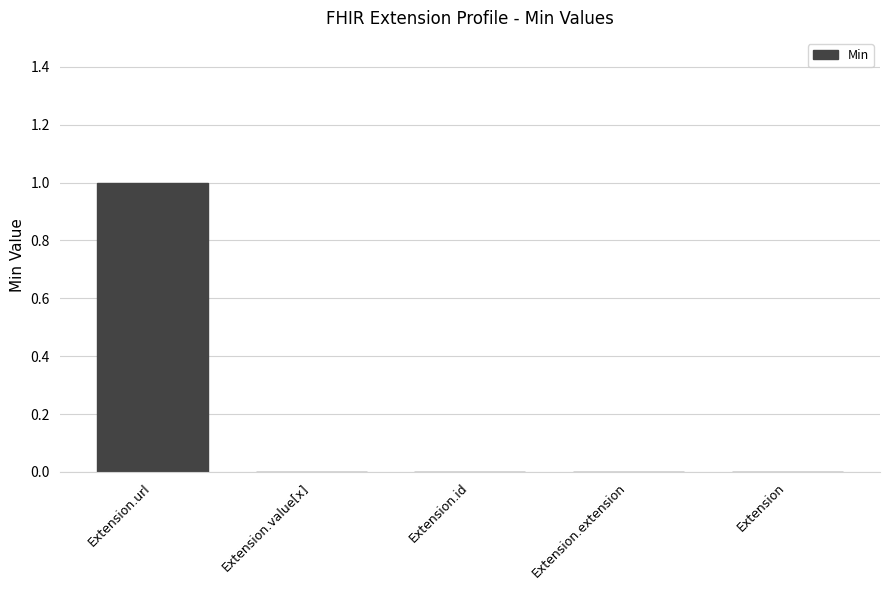

What is the difference between the values at Extension and Extension.url?

1